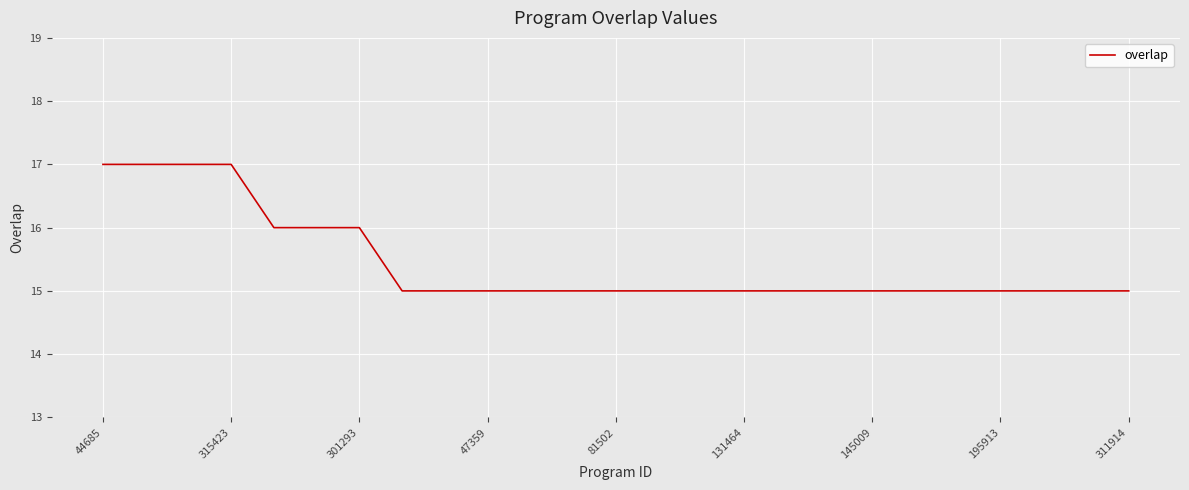

What is the smallest value displayed?

15